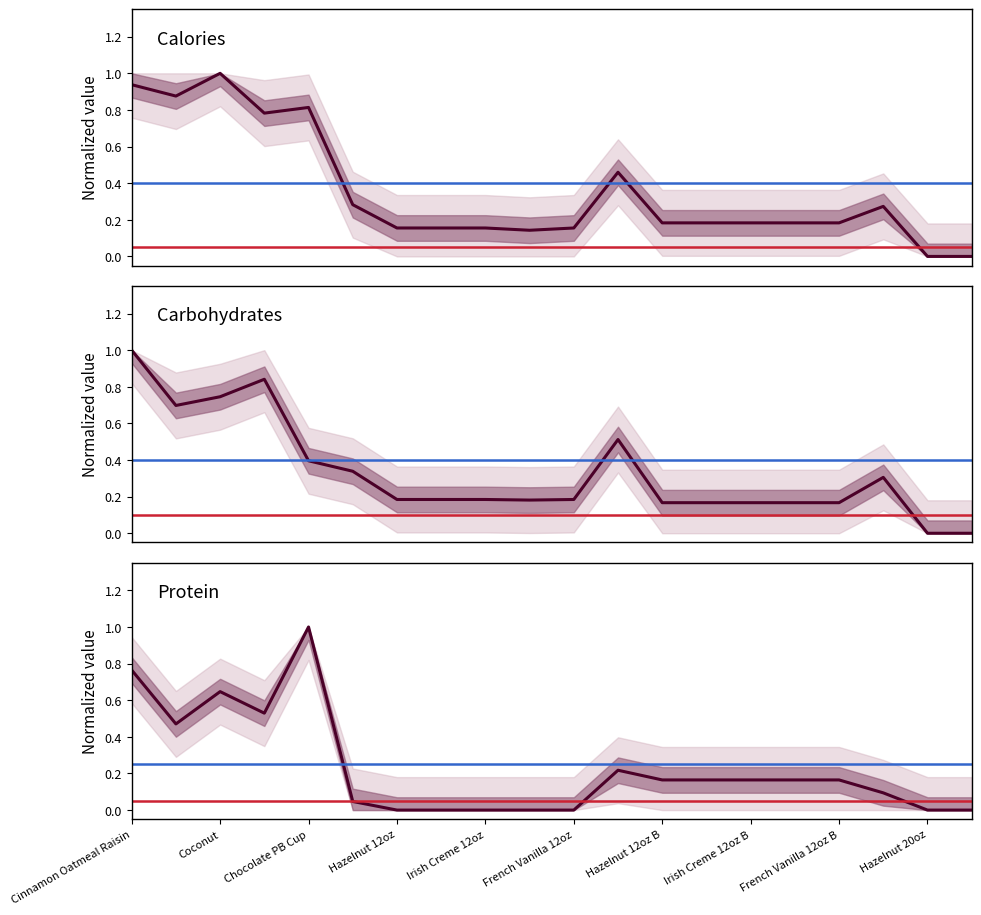

Does the chart have visible grid lines?

No